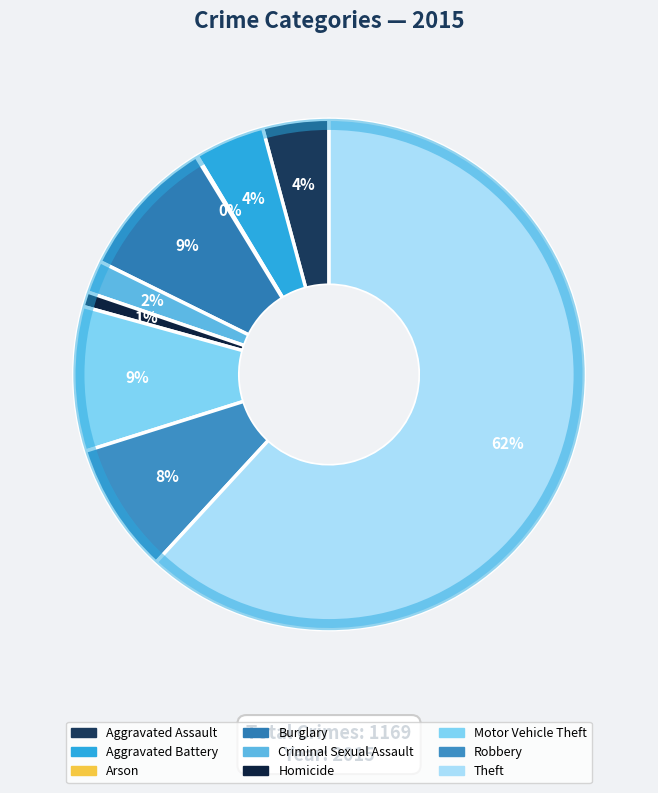

Between Arson and Robbery, which is larger?

Robbery